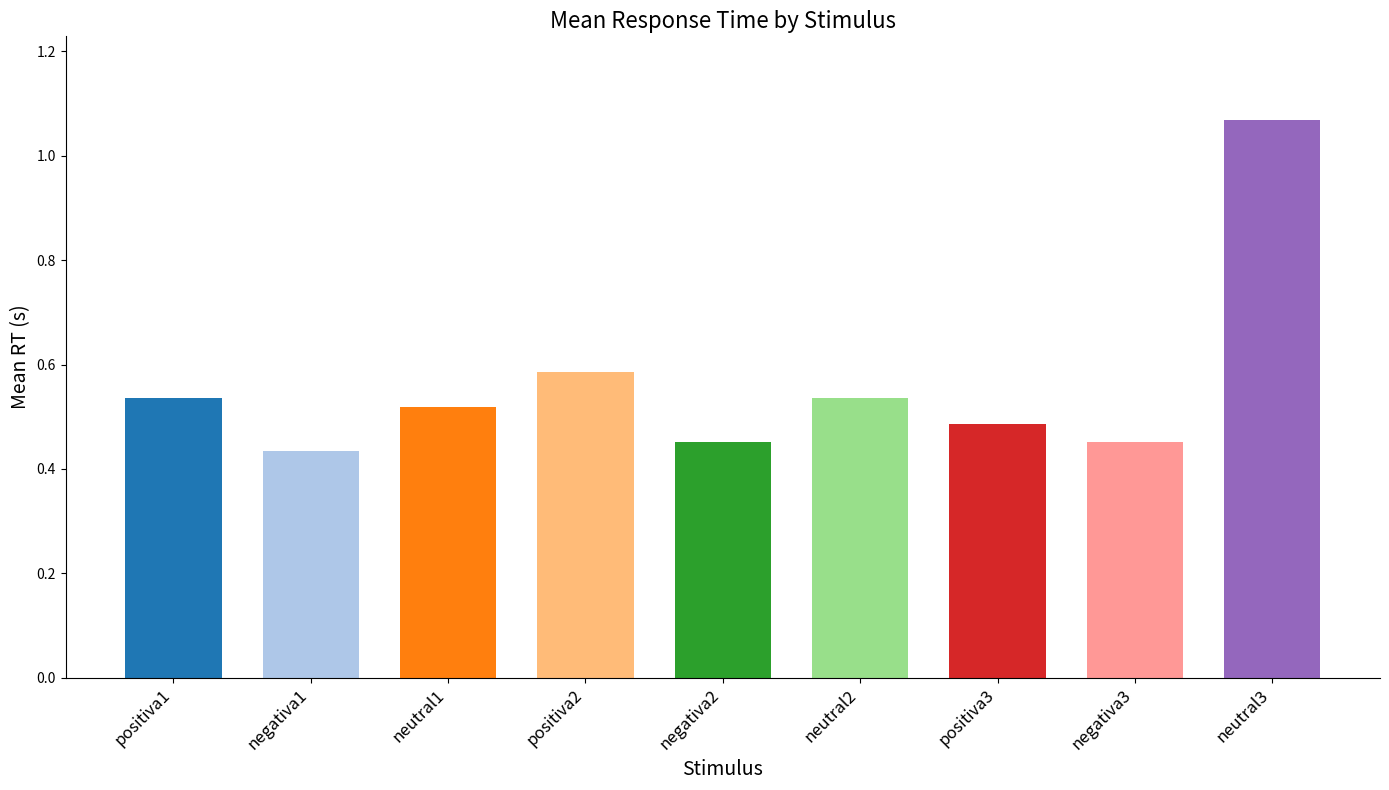

What is the sum of all values?

5.1